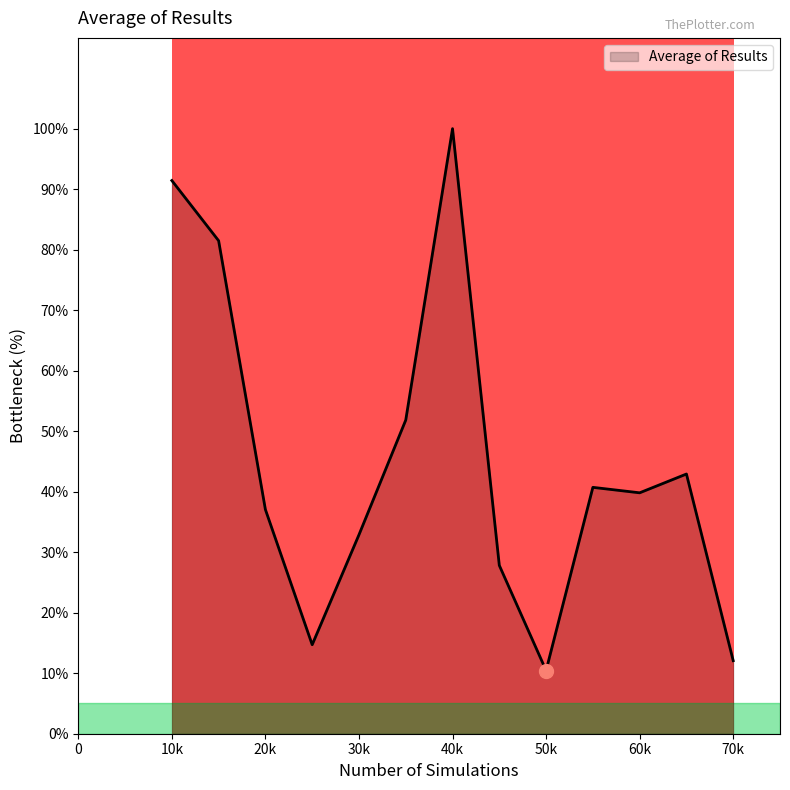

What is the smallest value displayed?

10.4